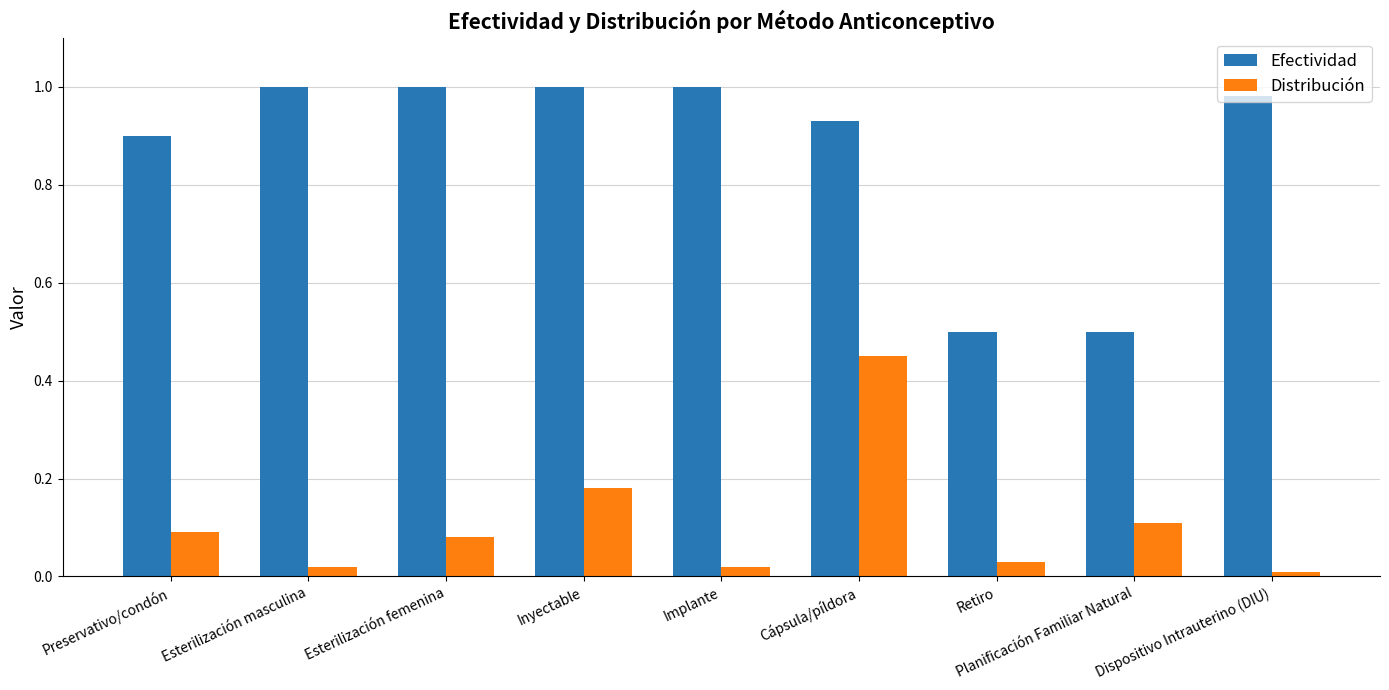

How many categories are shown in the chart?

9